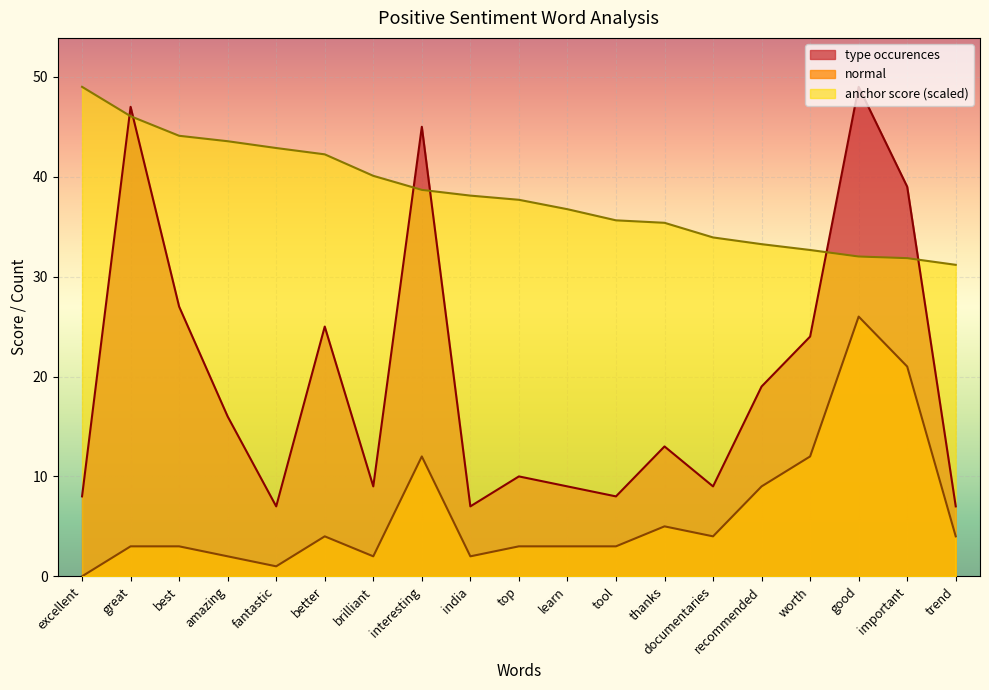

At which category does normal reach its first local peak?

better